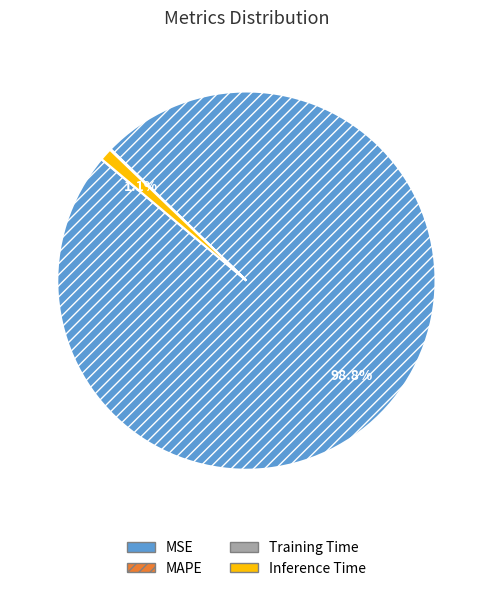

How many segments does this pie chart have?

4